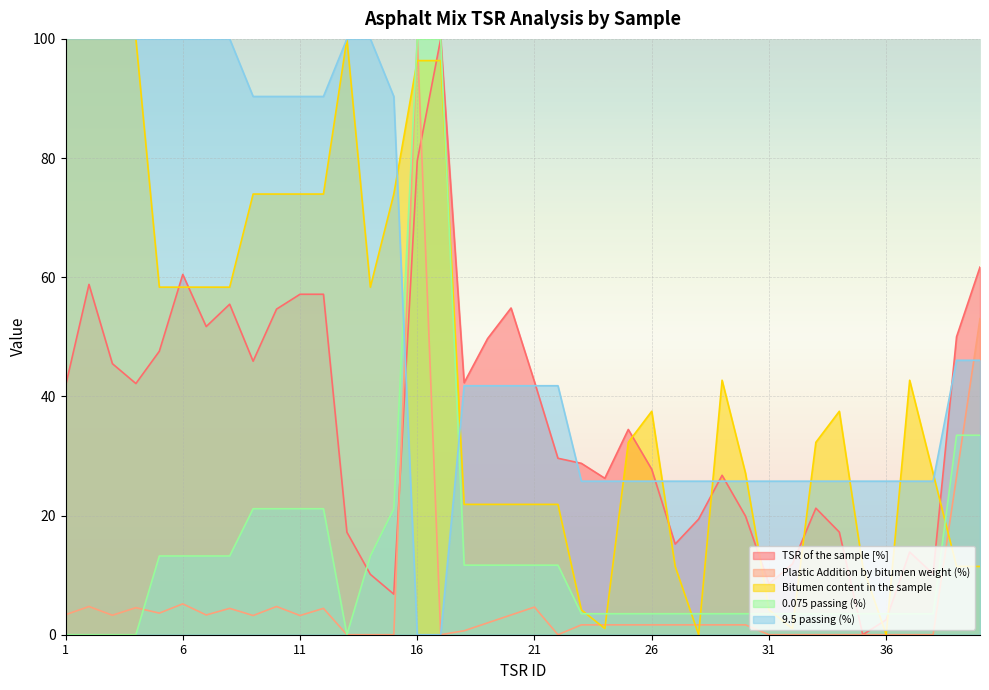

Reading left to right, what are all the values shown in this chart?

TSR of the sample [%]: 1=41.7	2=58.8	3=45.5	4=42.2	5=47.6	6=60.5	7=51.7	8=55.5	9=45.9	10=54.6	11=57.1	12=57.1	13=17.2	14=10.1	15=6.8	16=79.5	17=100.0	18=42.3	19=49.7	20=54.8	21=42.4	22=29.6	23=28.8	24=26.3	25=34.4	26=27.8	27=15.2	28=19.4	29=26.8	30=19.9	31=8.5	32=11.9	33=21.2	34=17.2	35=0.0	36=2.5	37=13.9	38=10.2	39=50.0	40=61.7
Plastic Addition by bitumen weight (%): 1=3.4	2=4.7	3=3.3	4=4.5	5=3.6	6=5.2	7=3.3	8=4.4	9=3.2	10=4.7	11=3.2	12=4.4	13=0.0	14=0.0	15=0.0	16=100.0	17=0.0	18=0.7	19=2.0	20=3.3	21=4.6	22=0.0	23=1.7	24=1.7	25=1.7	26=1.7	27=1.7	28=1.7	29=1.7	30=1.7	31=0.0	32=0.0	33=0.0	34=0.0	35=0.0	36=0.0	37=0.0	38=0.0	39=26.5	40=53.0
Bitumen content in the sample: 1=100.0	2=100.0	3=100.0	4=100.0	5=58.3	6=58.3	7=58.3	8=58.3	9=74.0	10=74.0	11=74.0	12=74.0	13=100.0	14=58.3	15=74.0	16=96.4	17=96.4	18=21.9	19=21.9	20=21.9	21=21.9	22=21.9	23=4.2	24=1.0	25=32.3	26=37.5	27=11.5	28=0.0	29=42.7	30=27.1	31=4.2	32=1.0	33=32.3	34=37.5	35=11.5	36=0.0	37=42.7	38=27.1	39=11.5	40=11.5
0.075 passing (%): 1=0.0	2=0.0	3=0.0	4=0.0	5=13.2	6=13.2	7=13.2	8=13.2	9=21.1	10=21.1	11=21.1	12=21.1	13=0.0	14=13.2	15=21.1	16=100.0	17=100.0	18=11.7	19=11.7	20=11.7	21=11.7	22=11.7	23=3.5	24=3.5	25=3.5	26=3.5	27=3.5	28=3.5	29=3.5	30=3.5	31=3.5	32=3.5	33=3.5	34=3.5	35=3.5	36=3.5	37=3.5	38=3.5	39=33.5	40=33.5
9.5 passing (%): 1=100.0	2=100.0	3=100.0	4=100.0	5=100.0	6=100.0	7=100.0	8=100.0	9=90.3	10=90.3	11=90.3	12=90.3	13=100.0	14=100.0	15=90.3	16=0.0	17=0.0	18=41.8	19=41.8	20=41.8	21=41.8	22=41.8	23=25.8	24=25.8	25=25.8	26=25.8	27=25.8	28=25.8	29=25.8	30=25.8	31=25.8	32=25.8	33=25.8	34=25.8	35=25.8	36=25.8	37=25.8	38=25.8	39=46.1	40=46.1